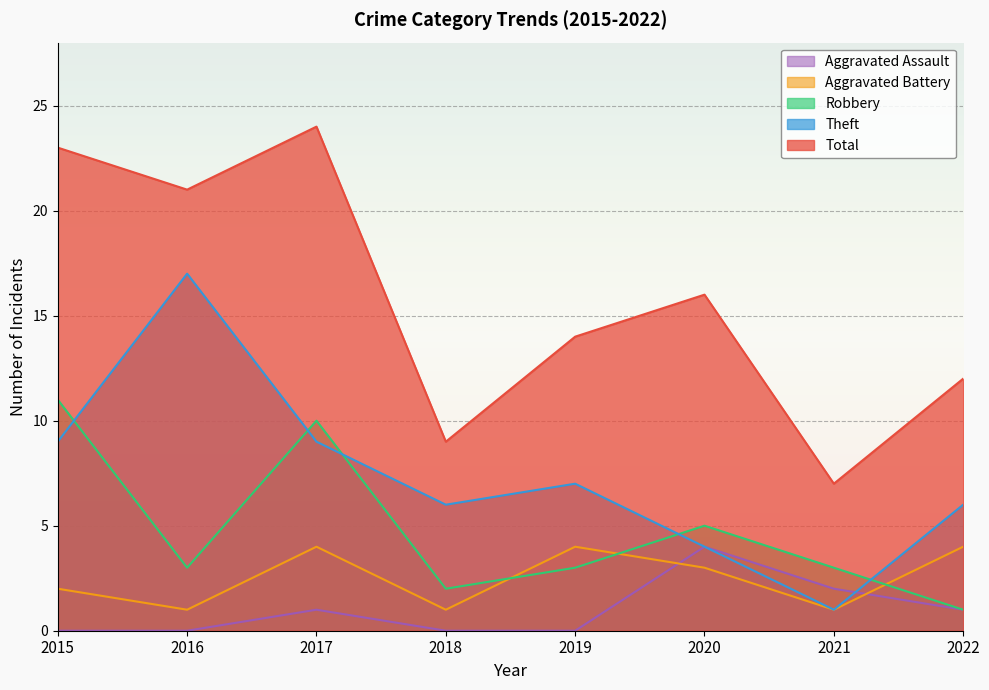

List the series in order of their peak value, lowest first.

Aggravated Assault, Aggravated Battery, Robbery, Theft, Total